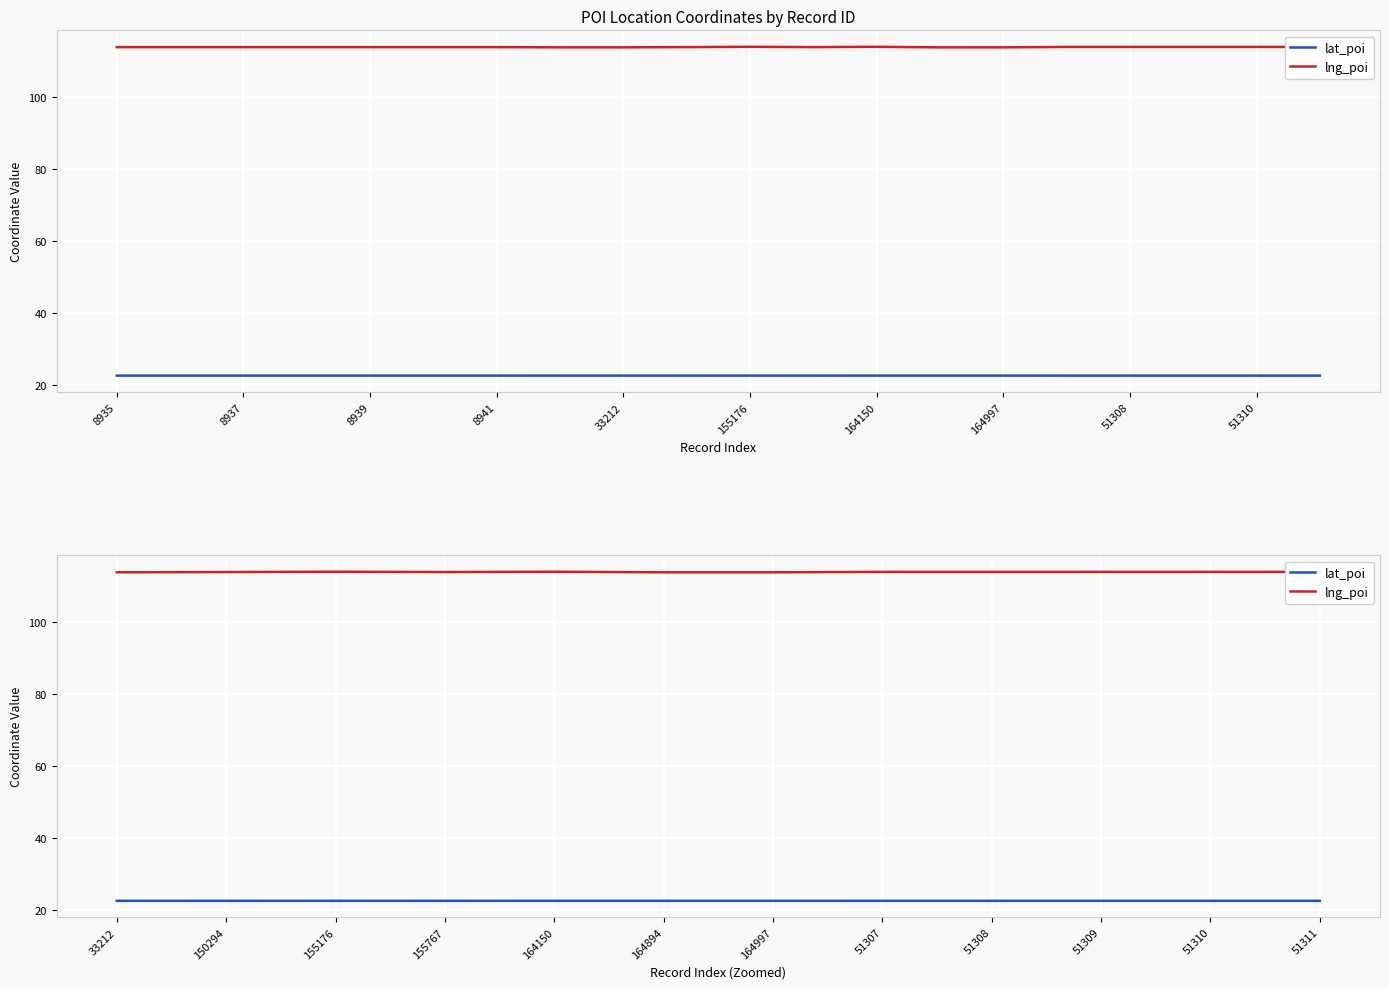

List the series in order of their peak value, highest first.

lng_poi, lat_poi